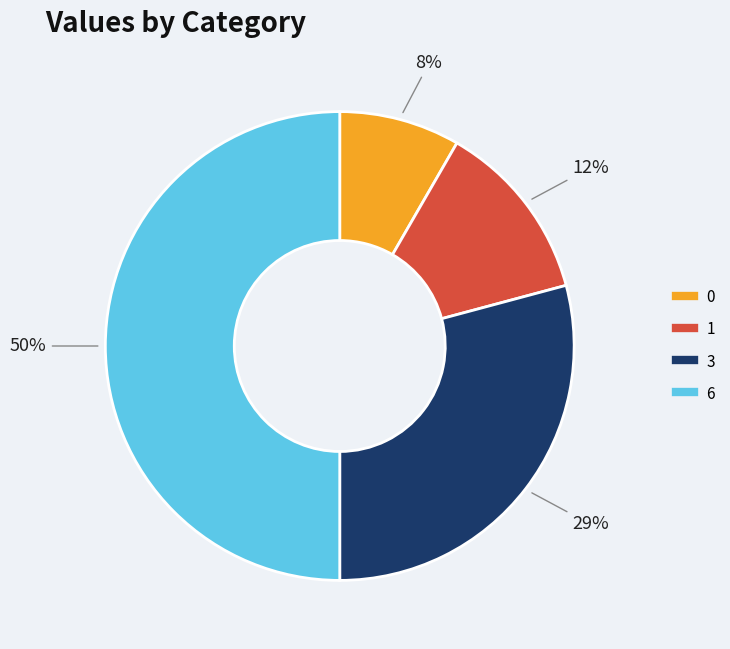

Does 1 represent more than half of the total?

No